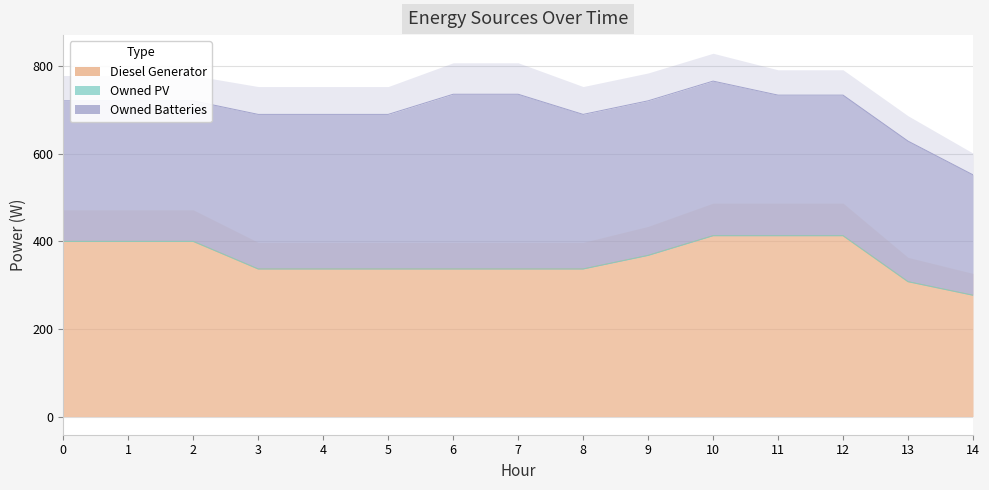

True or false: Owned Batteries and Owned PV cross at least once.

False